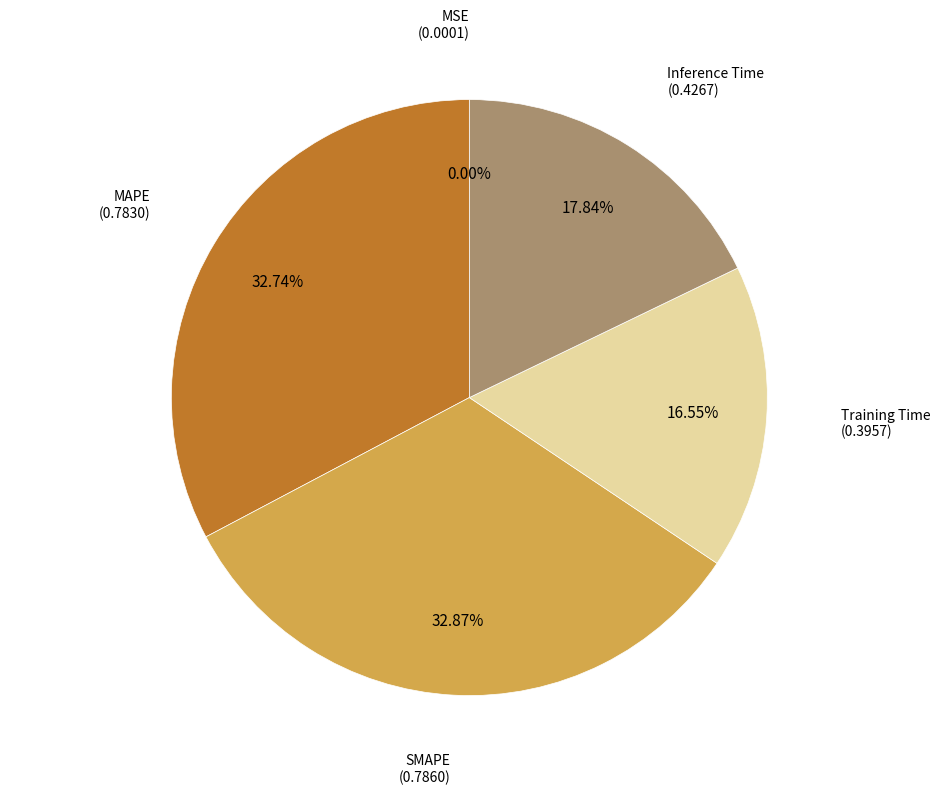

Is there any slice that represents more than half of the pie?

No